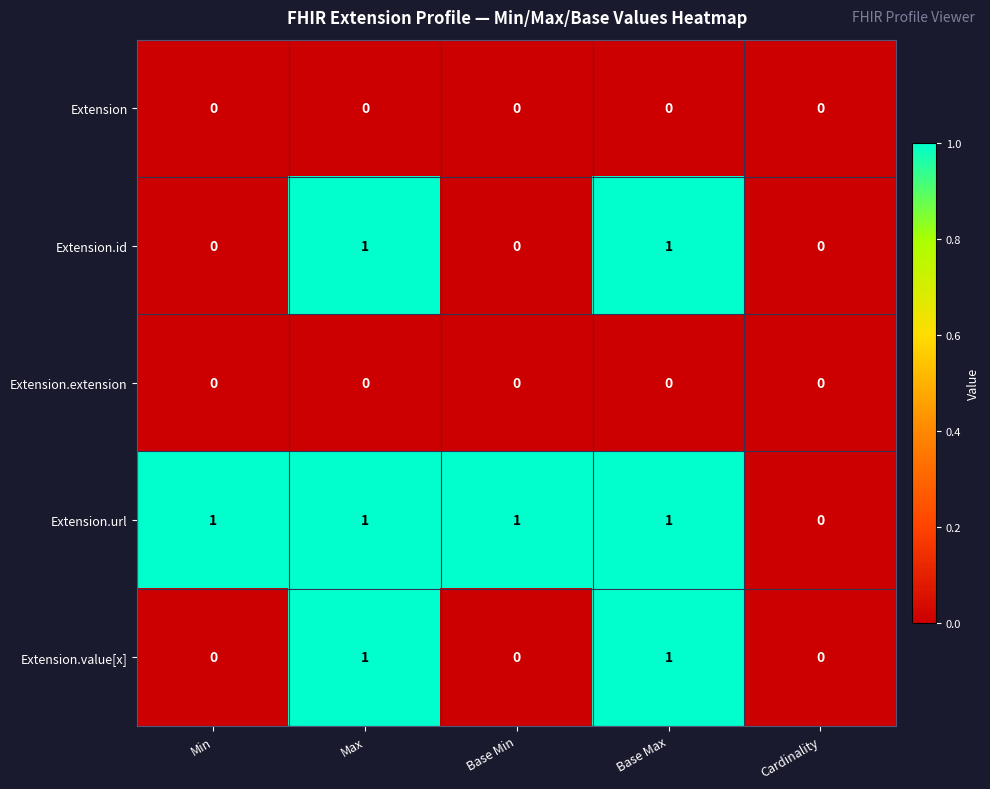

How many series are shown in this chart?

5